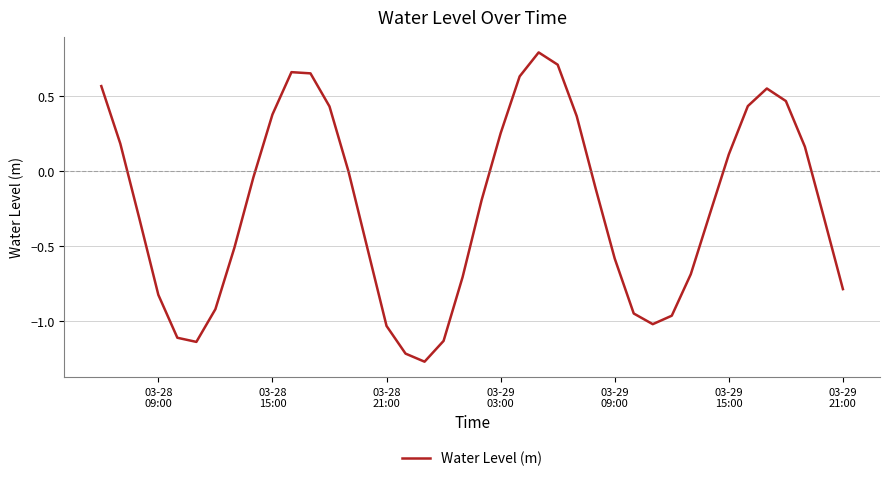

What is the greatest value displayed?

0.8